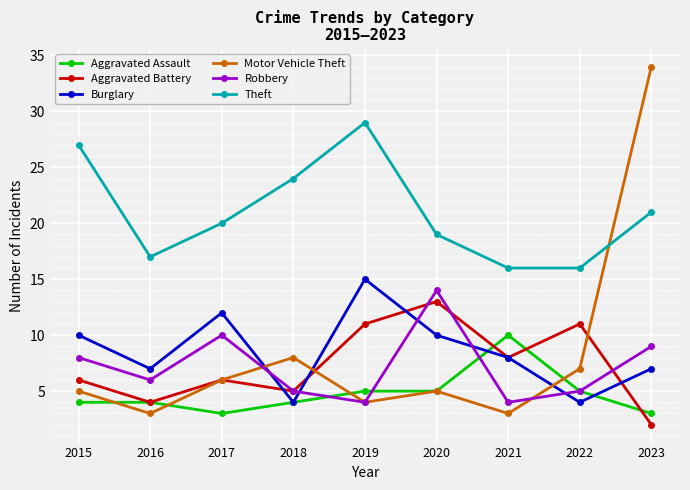

At which category does the chart reach its peak across all series?

2023